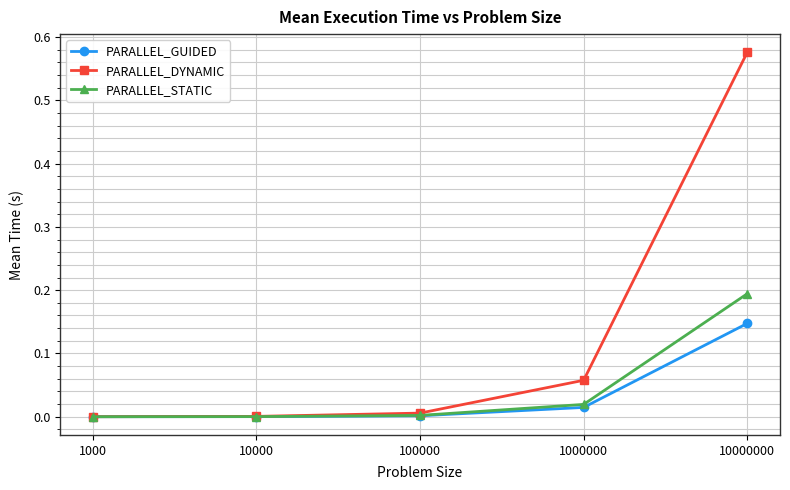

At which category does the chart reach its peak across all series?

10000000